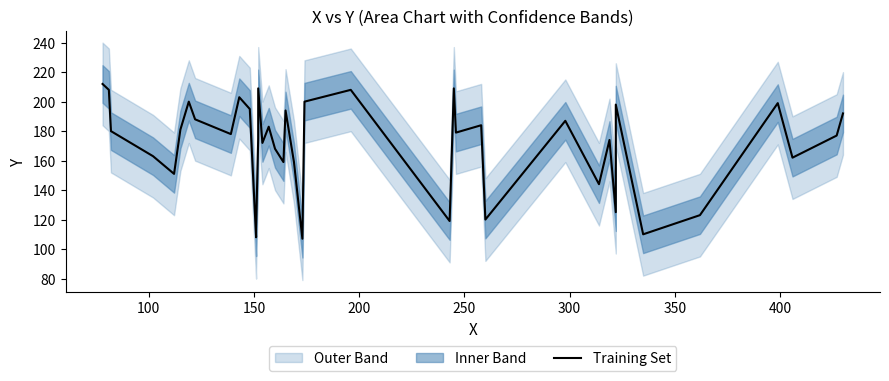

How many values exceed 179?

19